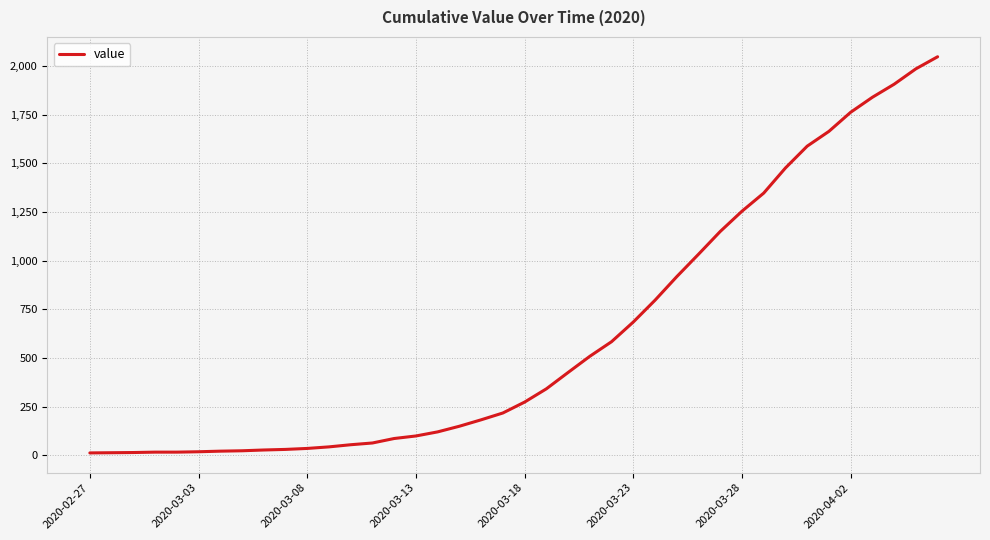

What is the greatest value displayed?

2047